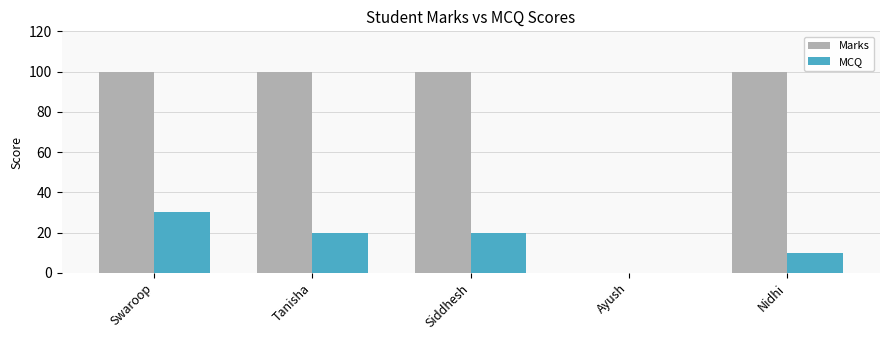

Which series has the largest total across all categories?

Marks